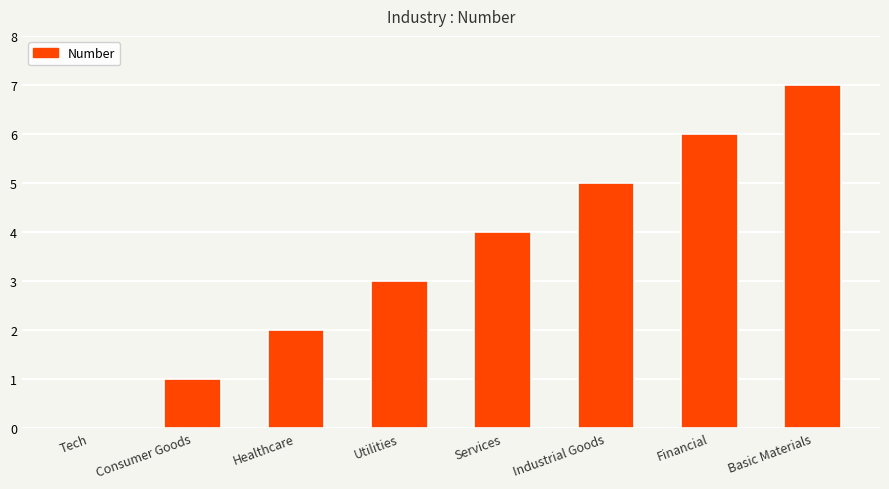

What is the sum of all values?

28